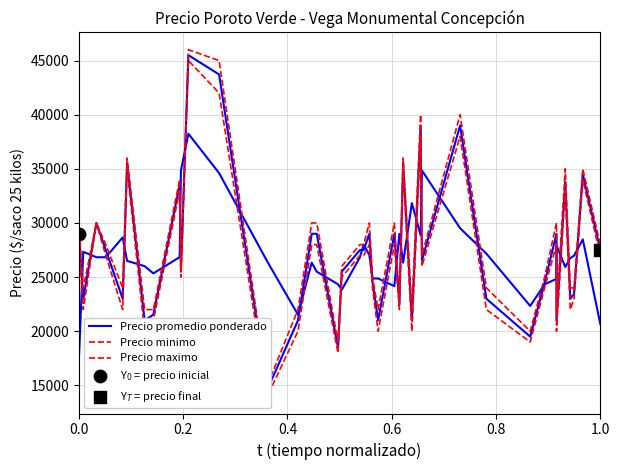

At how many categories does at least one series exceed 28180?

16